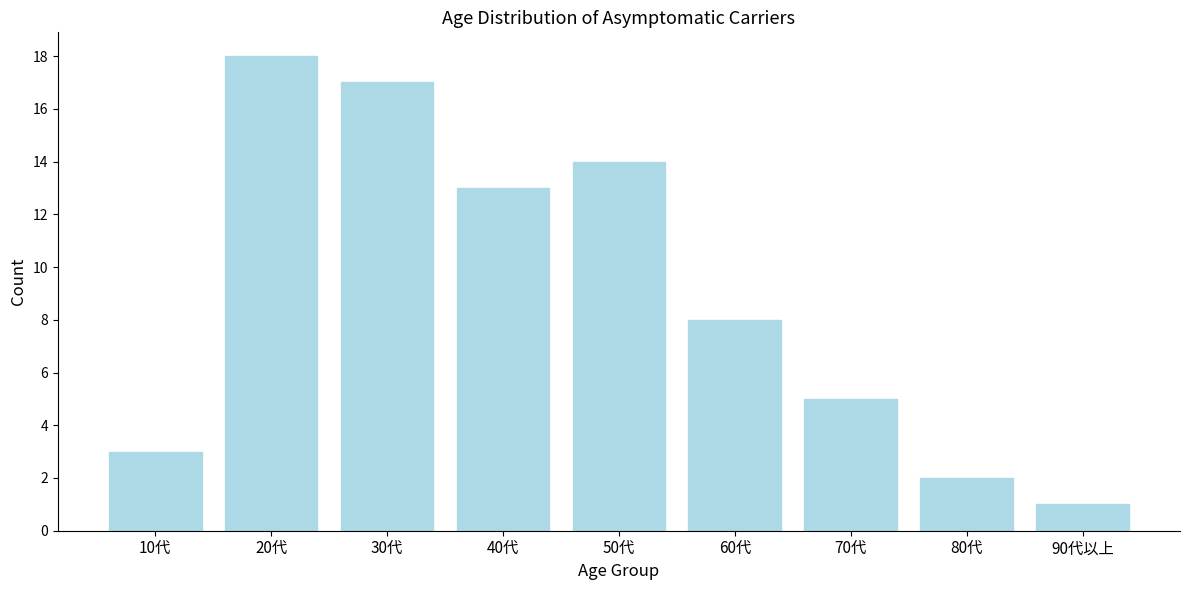

Reading left to right, what are all the values shown in this chart?

3	18	17	13	14	8	5	2	1